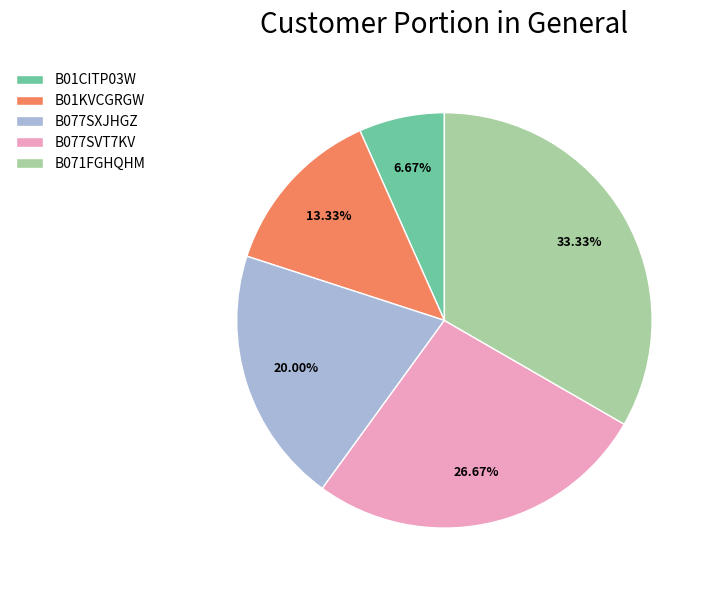

What percentage is NOT represented by B077SVT7KV?

73.3%